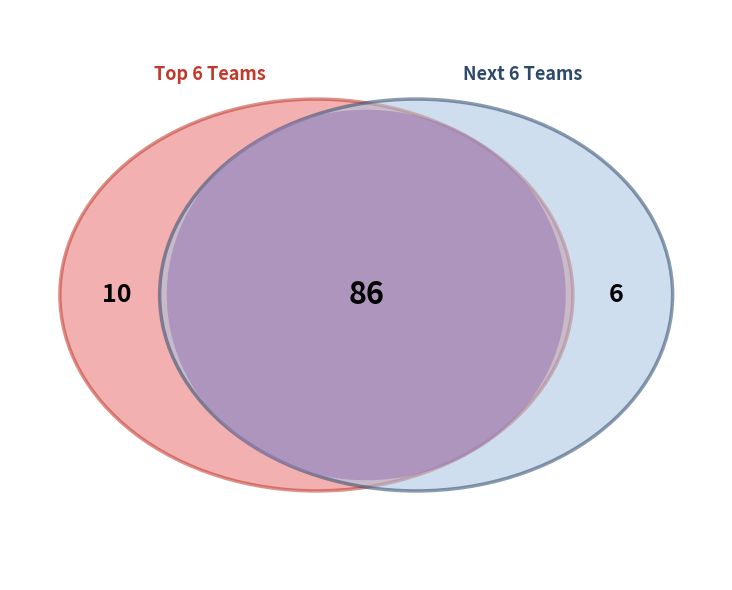

True or false: Oregon accounts for 21% of the total.

False